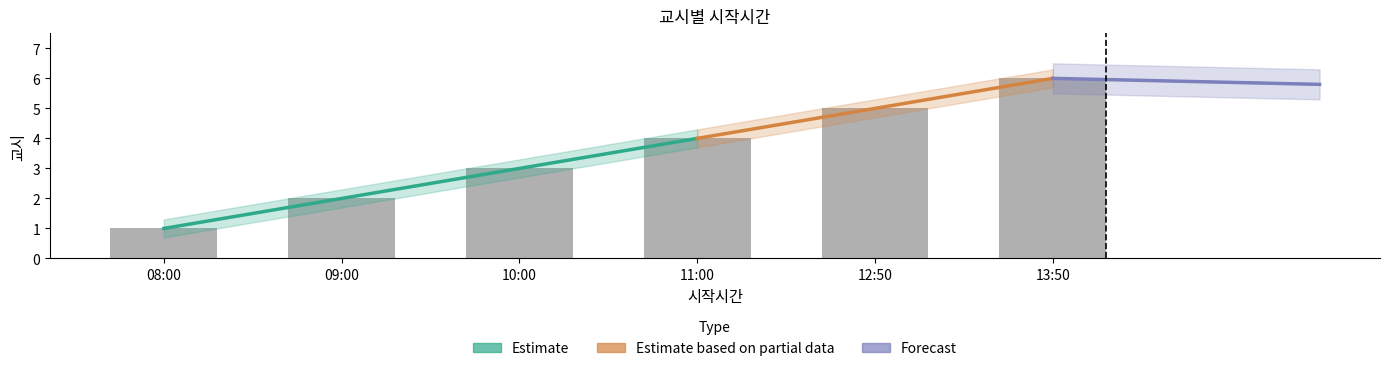

Reading right to left, list all the values displayed in this chart.

6	5	4	3	2	1